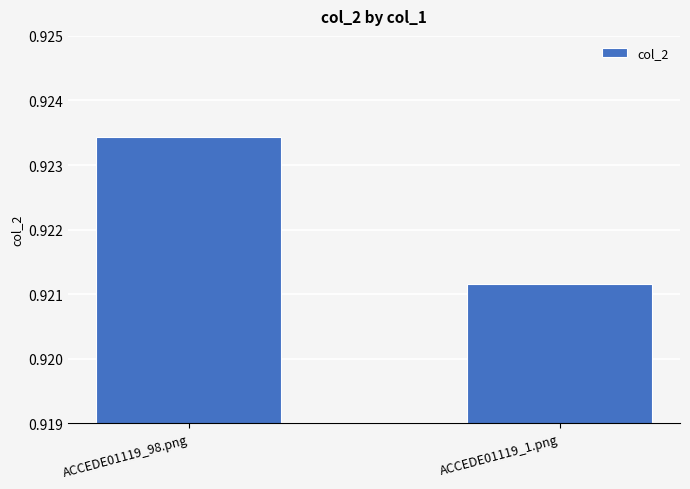

What is the label of the 1st bar from the left?

ACCEDE01119_98.png